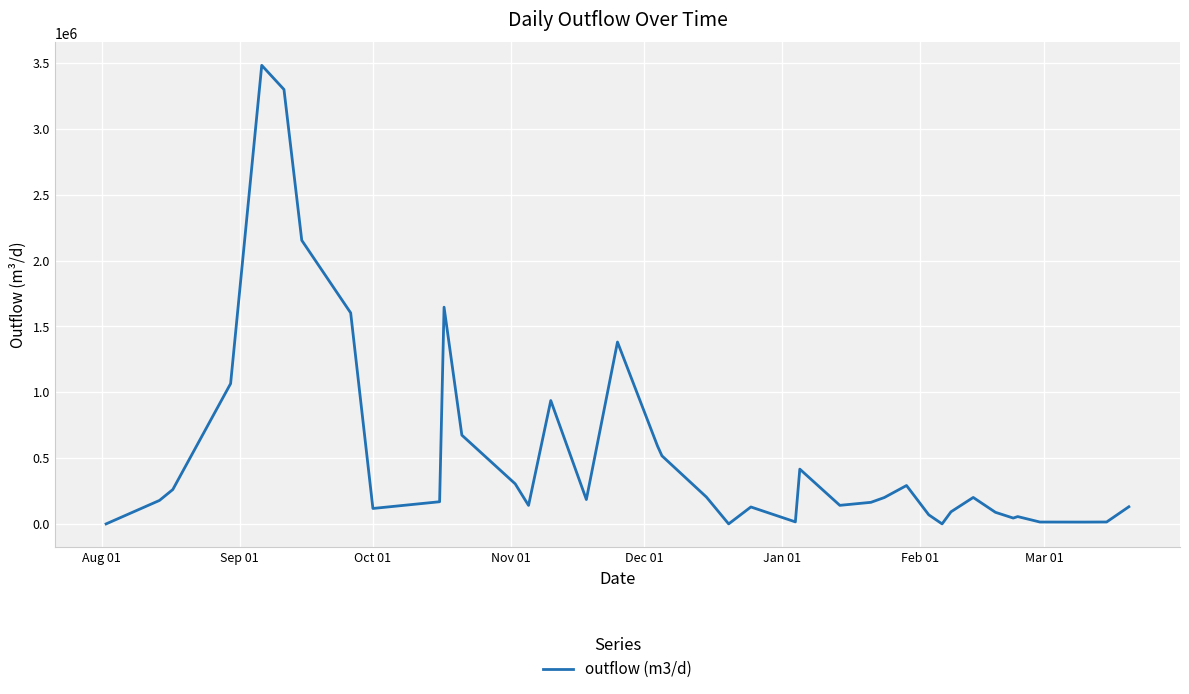

What is the difference between the maximum and minimum values?

3482153.6